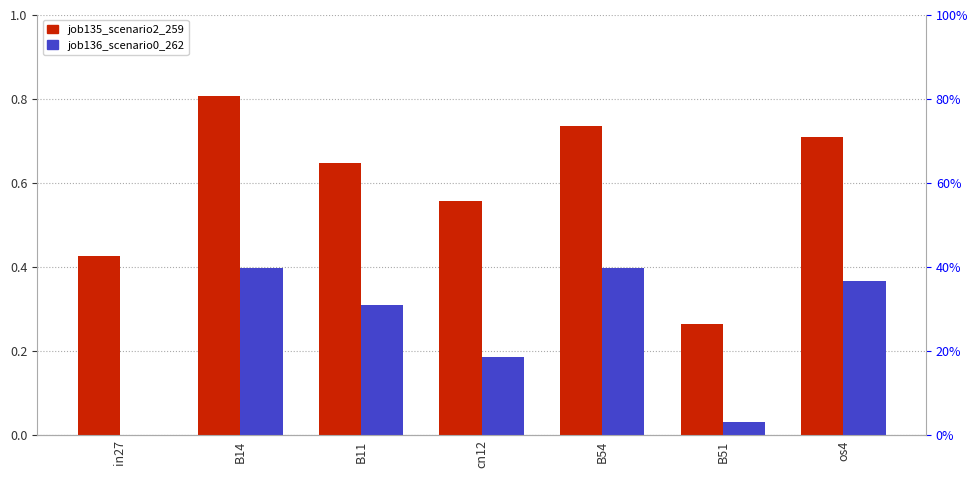

Reading left to right, what are all the values shown in this chart?

job135_scenario2_259: 0.4	0.8	0.6	0.6	0.7	0.3	0.7
job136_scenario0_262: 0.0	0.4	0.3	0.2	0.4	0.0	0.4